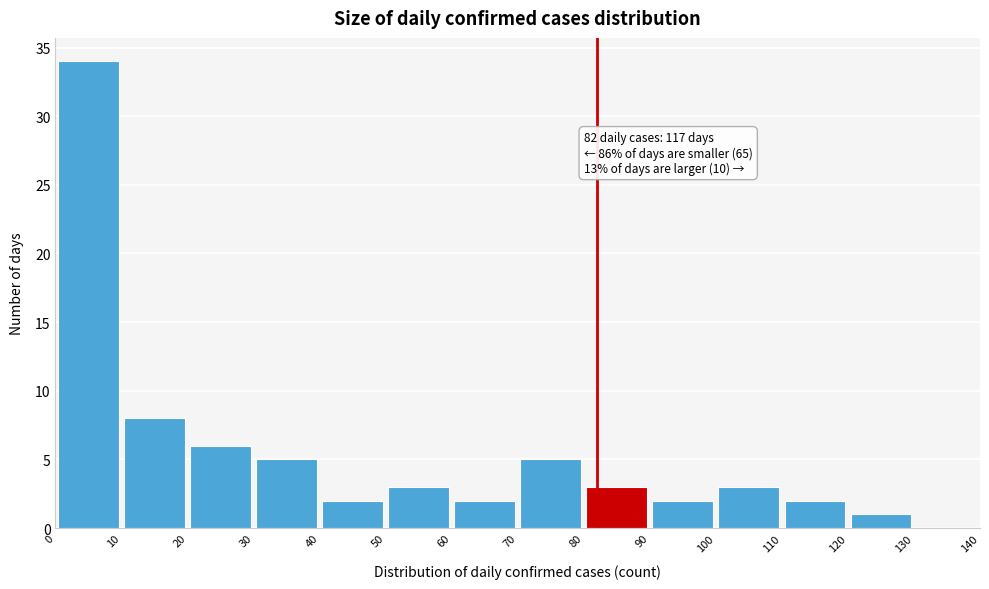

Which range on the x-axis has the tallest bar?

0 to 10